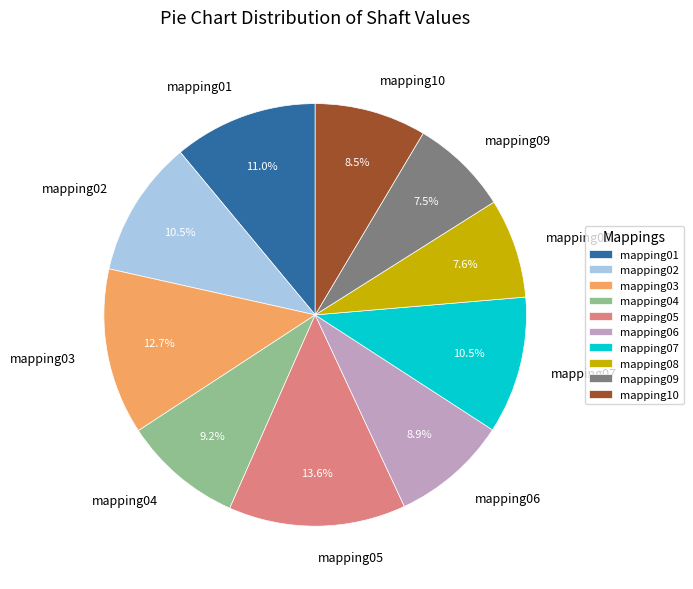

What is the largest slice in the pie chart?

mapping05